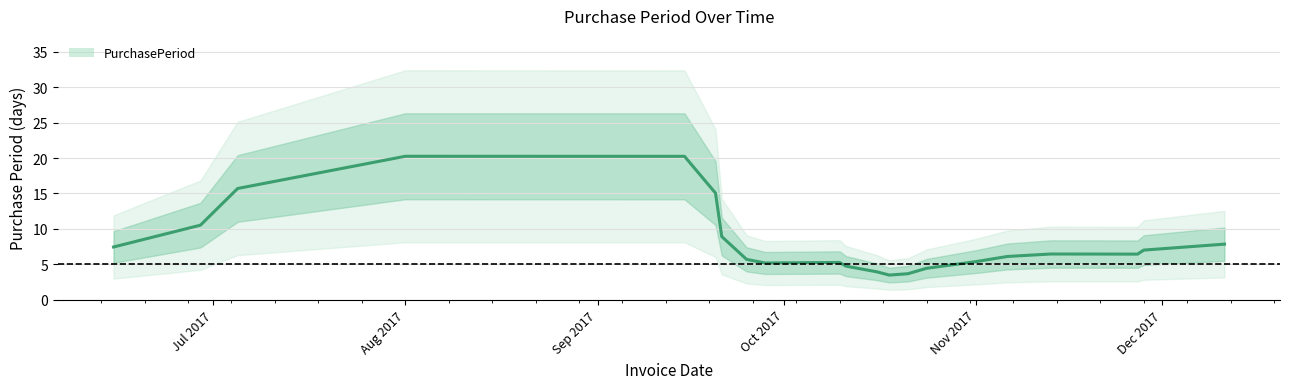

What is the lowest value of the PurchasePeriod series?

3.5